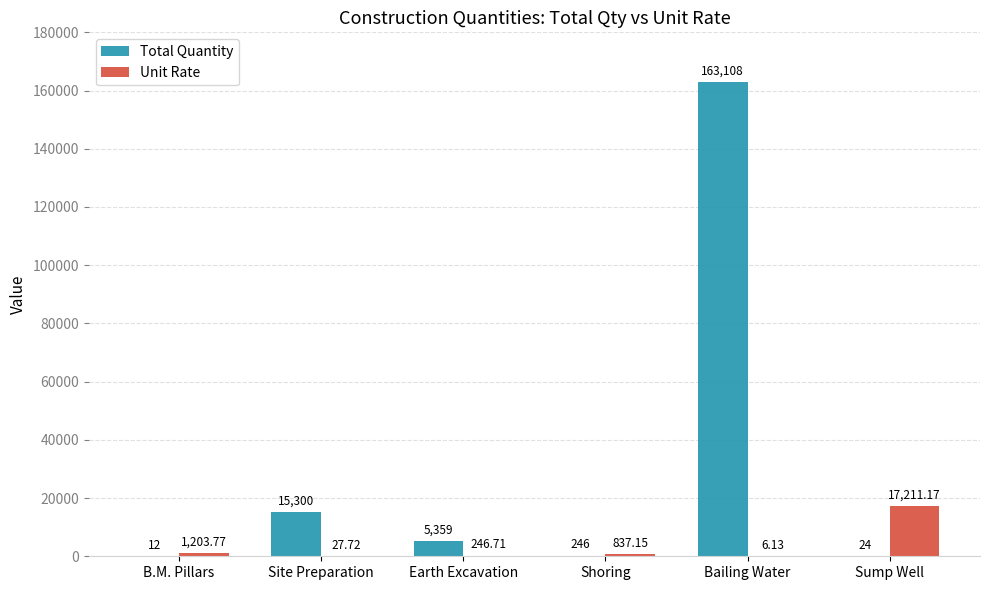

Which series changed the most between Site Preparation and Shoring?

Total Quantity